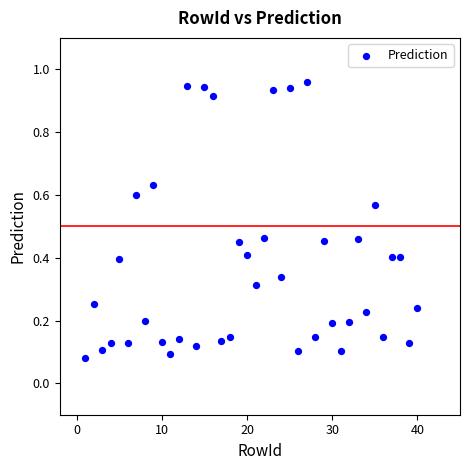

What is the range of X values (max minus min)?

39.0